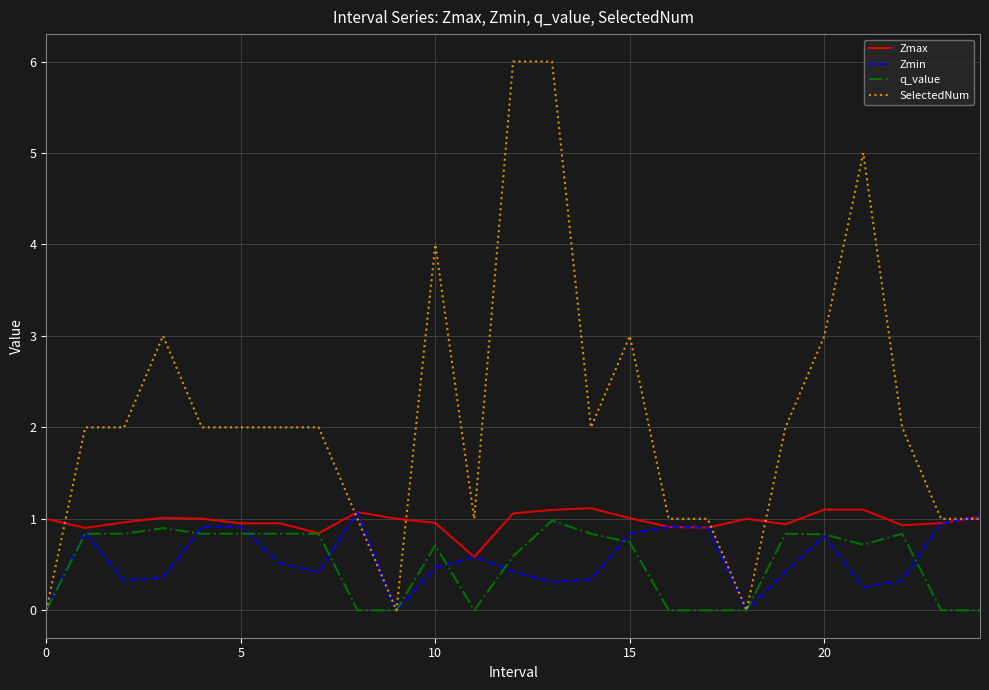

Which series has the largest total across all categories?

SelectedNum